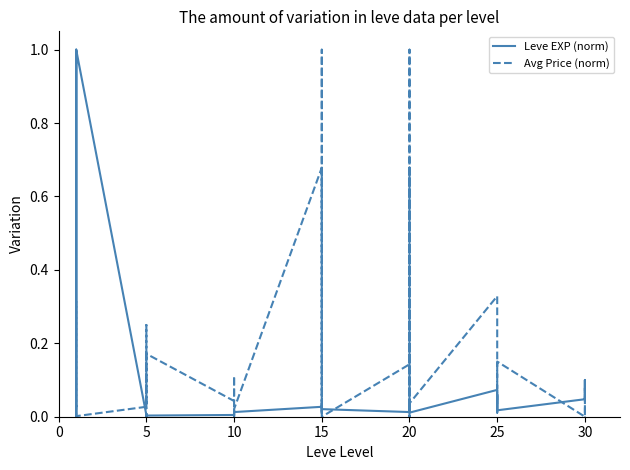

At how many categories does at least one series exceed 0?

40